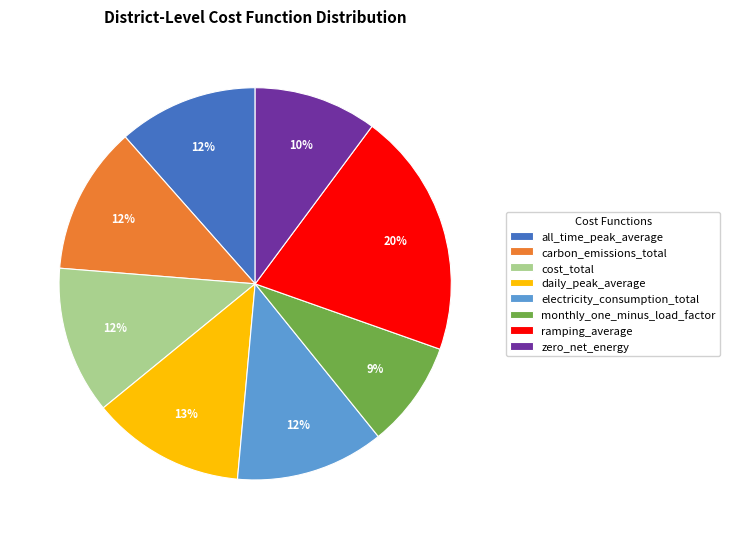

To the nearest percent, what portion does monthly_one_minus_load_factor represent?

9%